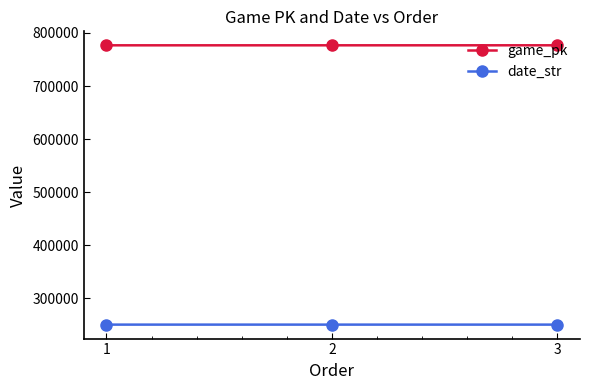

How many values in the date_str series are below 250816?

1